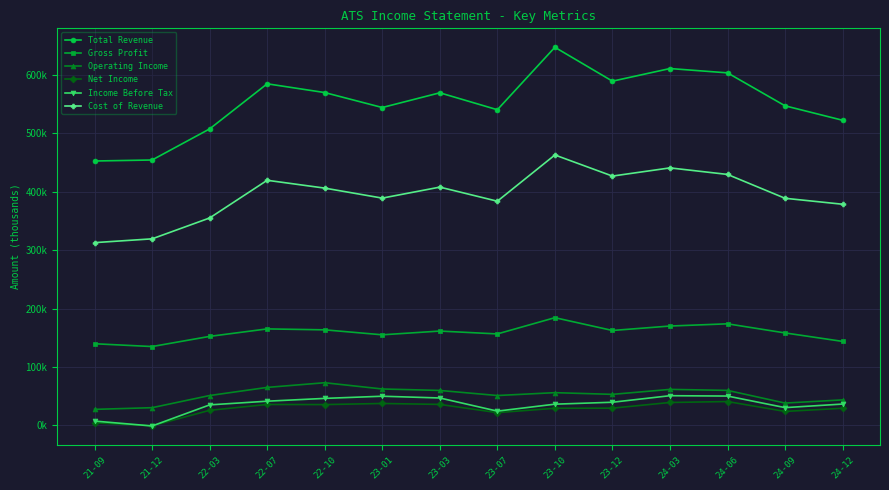

Which category has the lowest value in the Gross Profit series?

21-12